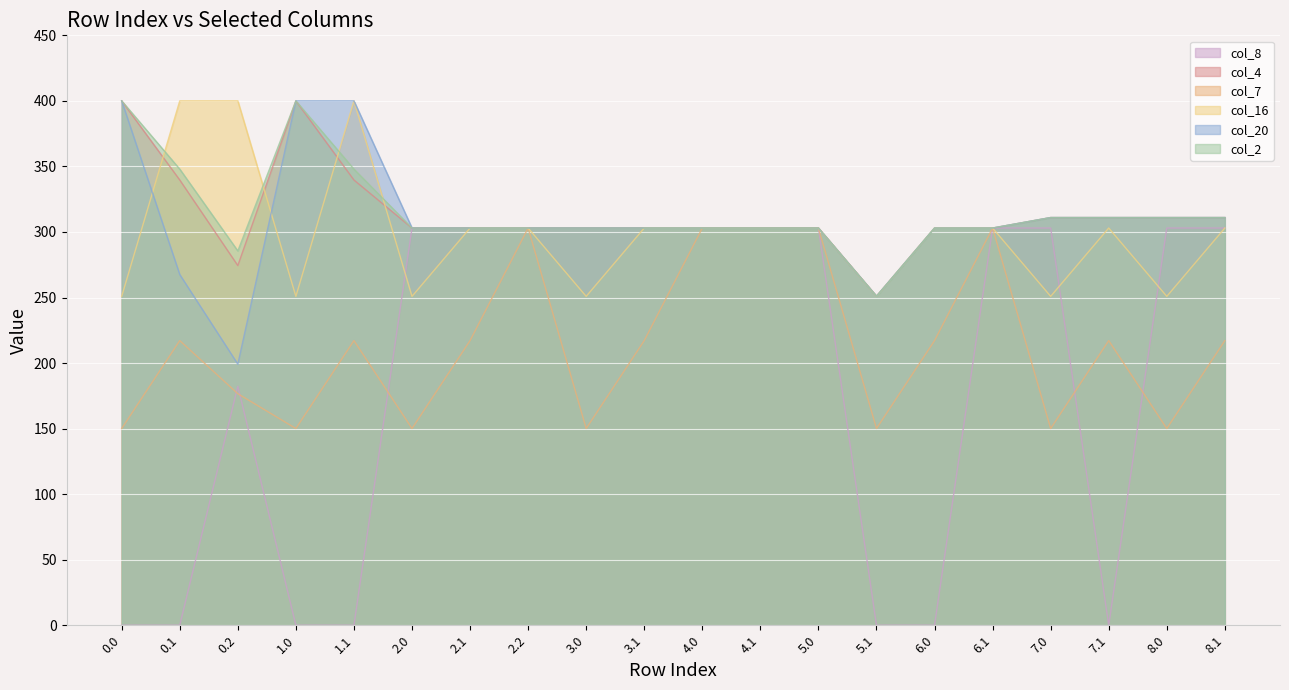

What position from the right is 5.1?

7